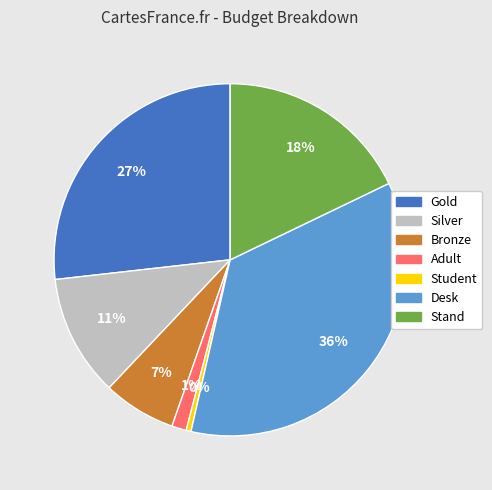

Count the number of slices in the pie.

7